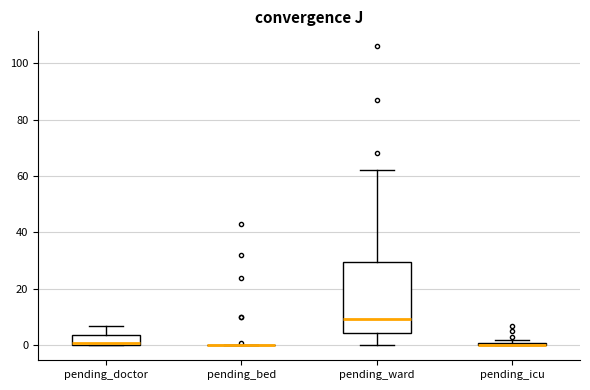

Comparing the boxes themselves (not the whiskers), which one is the tallest?

pending_ward